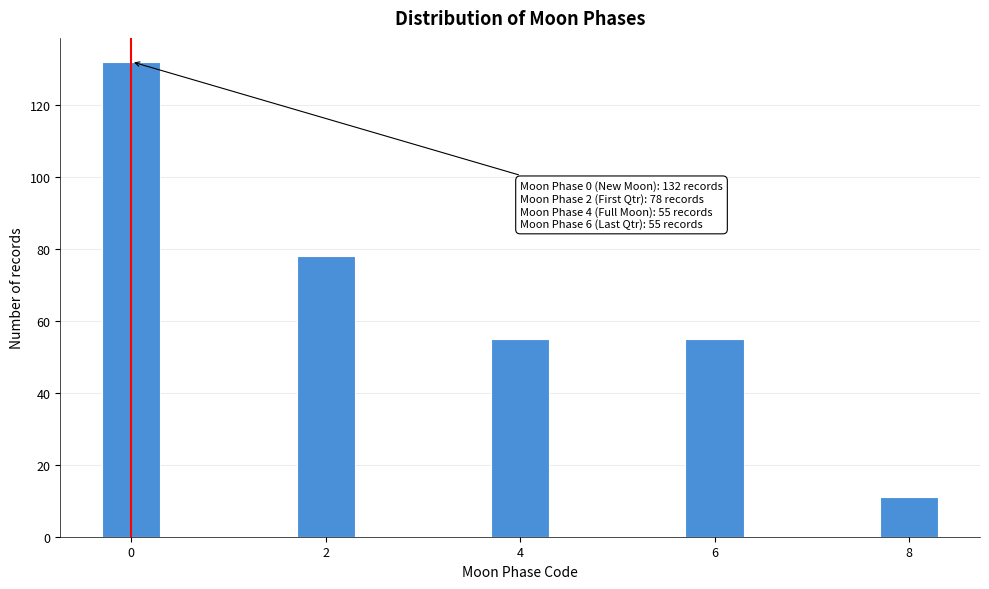

Reading left to right, extract all data points from this chart.

0=132	2=78	4=55	6=55	8=11